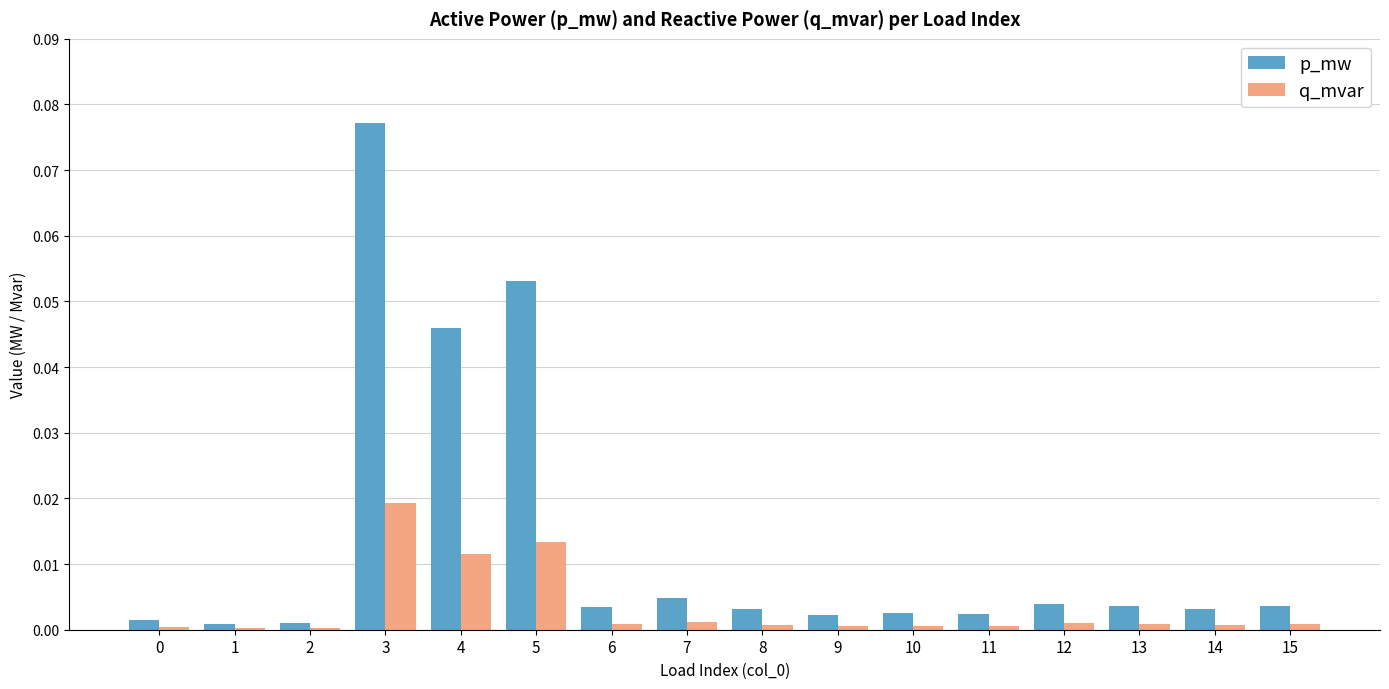

Does the chart contain stacked bars?

No